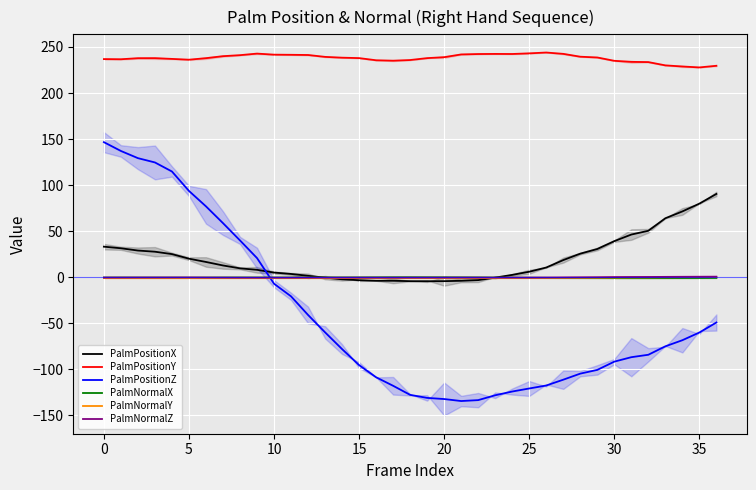

How many data points in PalmNormalZ are less than 0?

29